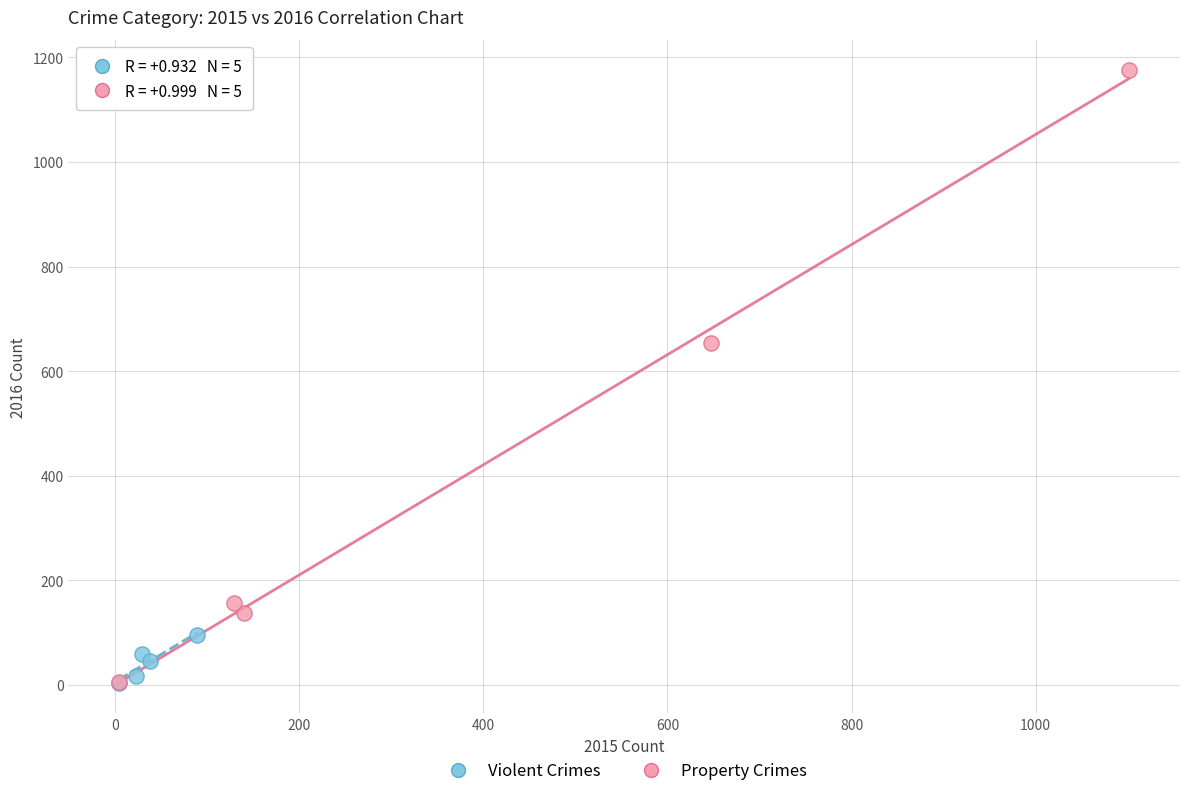

Which series reaches the maximum Y coordinate?

Property Crimes